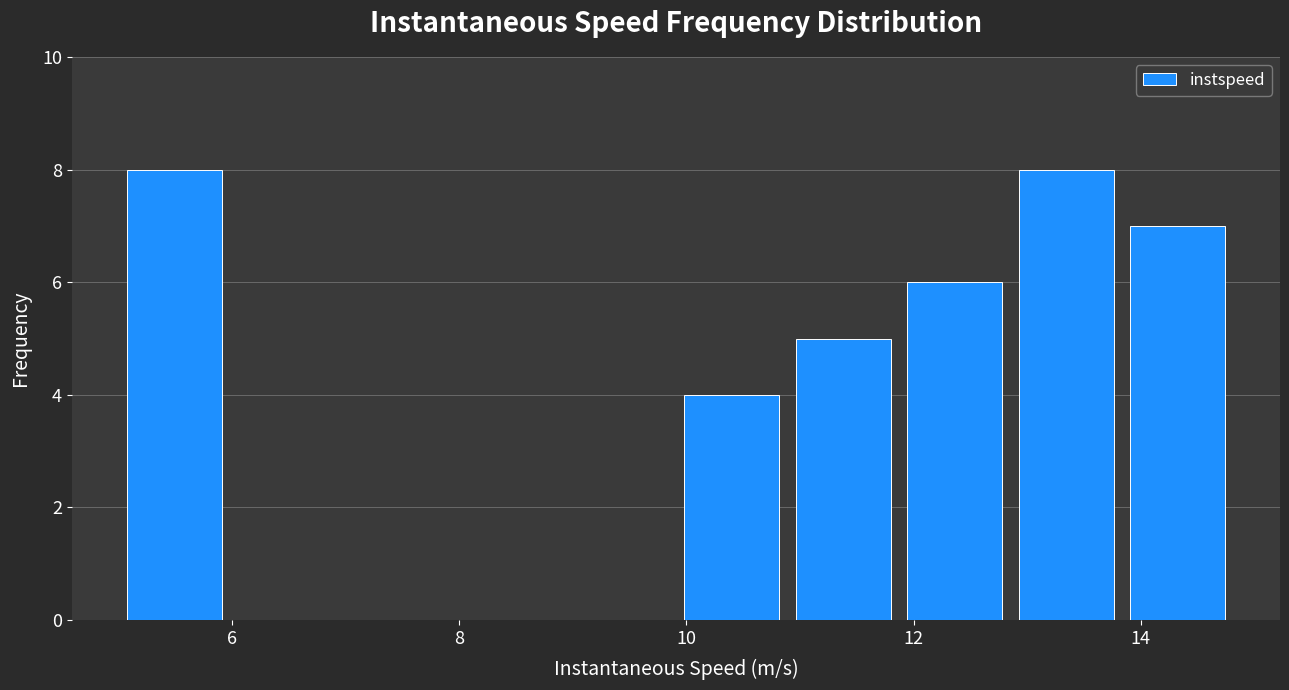

How tall is the bar that spans 10.0 to 10.8 on the x-axis? Neither the bar edges nor the heights are printed on the chart, so give them approximately, as read against the axes.

4